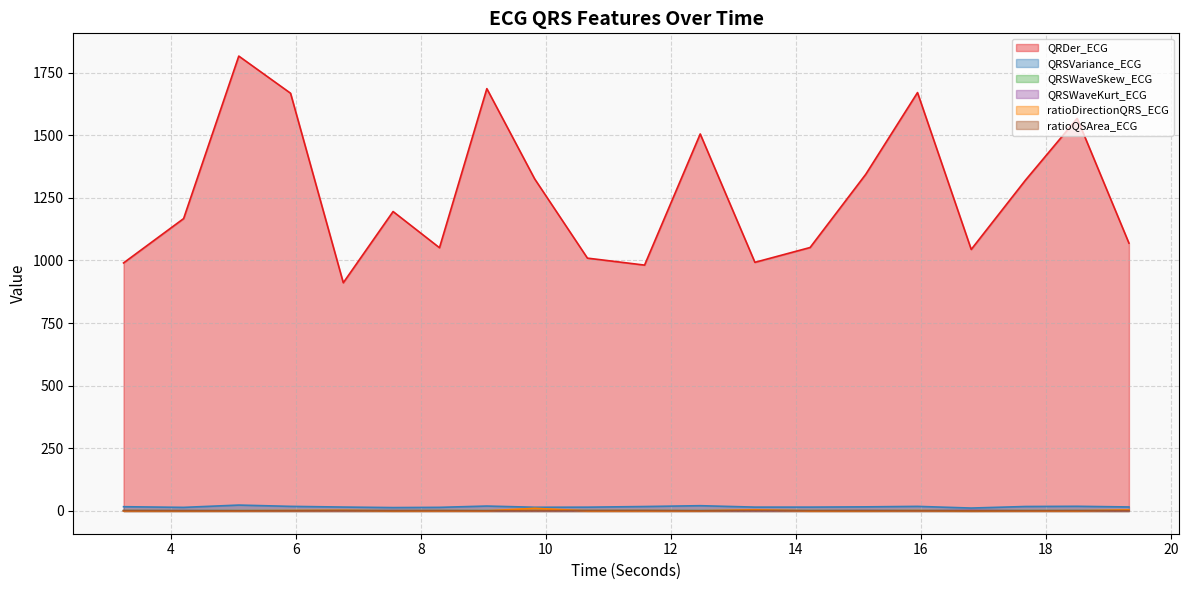

How many lines are shown in the chart?

6